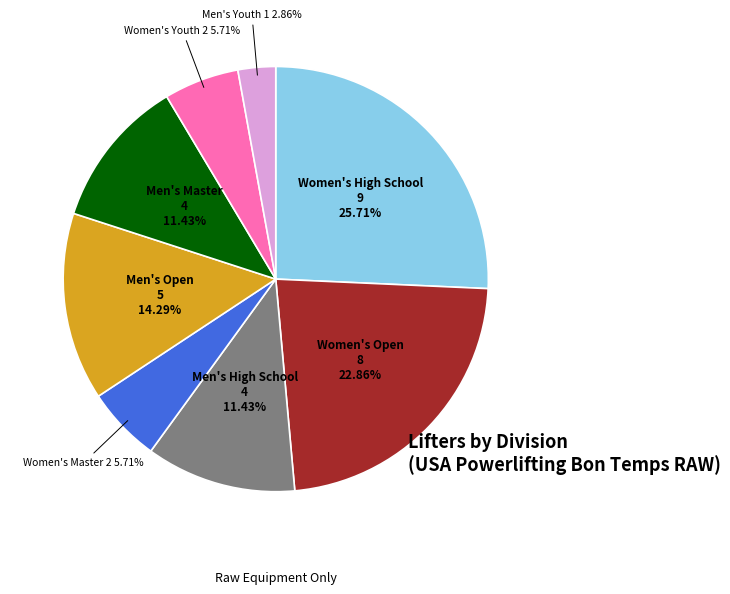

Is there any slice that represents more than half of the pie?

No